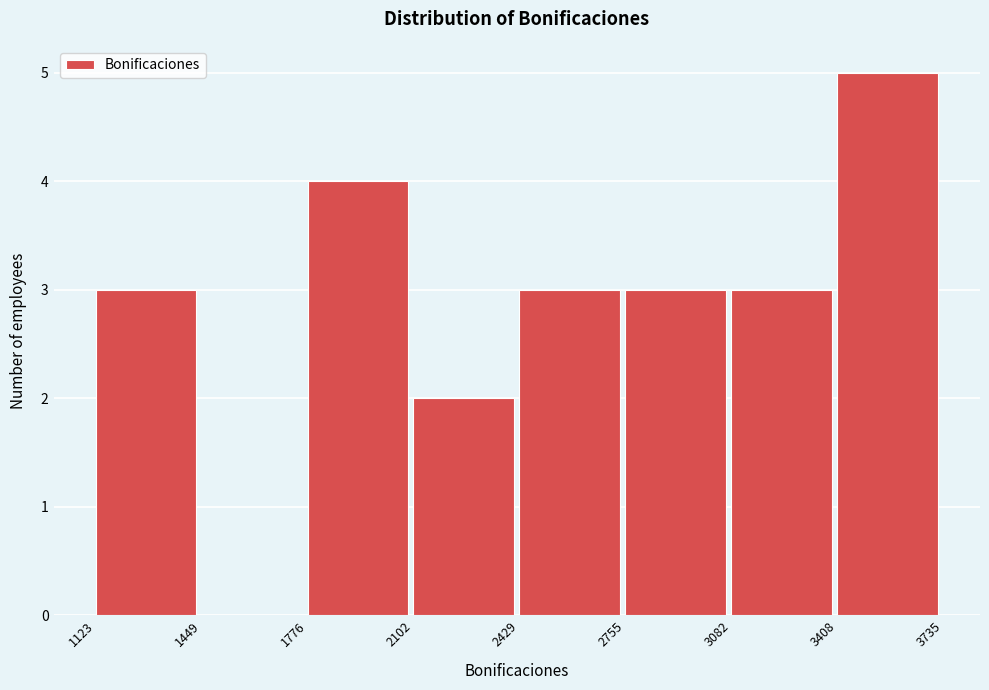

Over which range of the x-axis is the bar tallest?

3408 to 3735